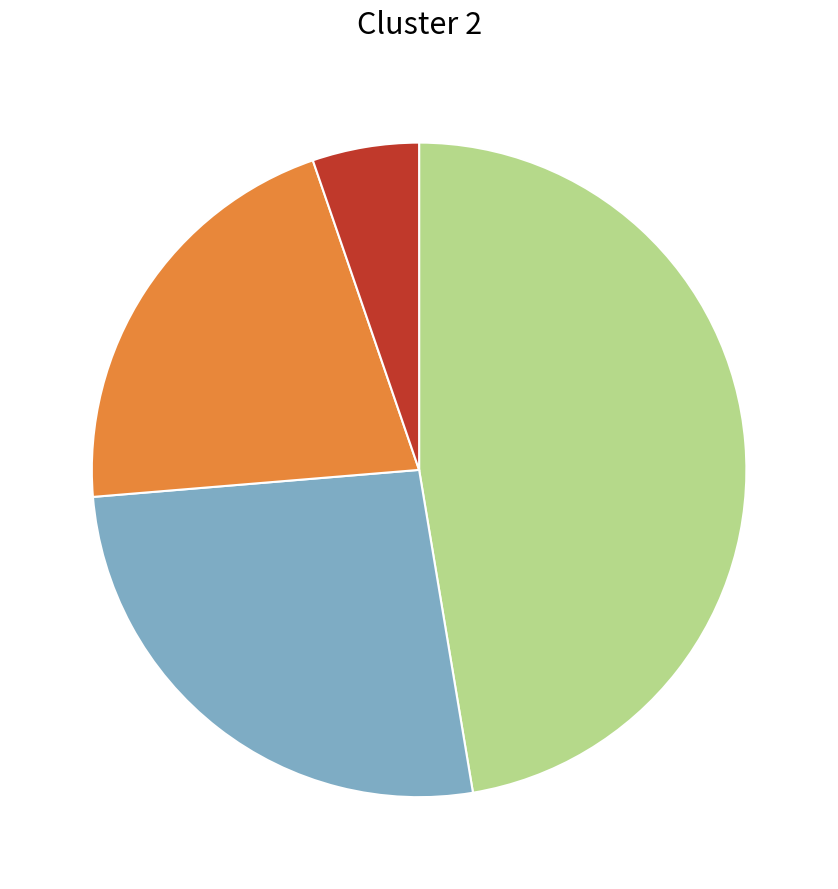

Is there any slice that represents more than half of the pie?

No